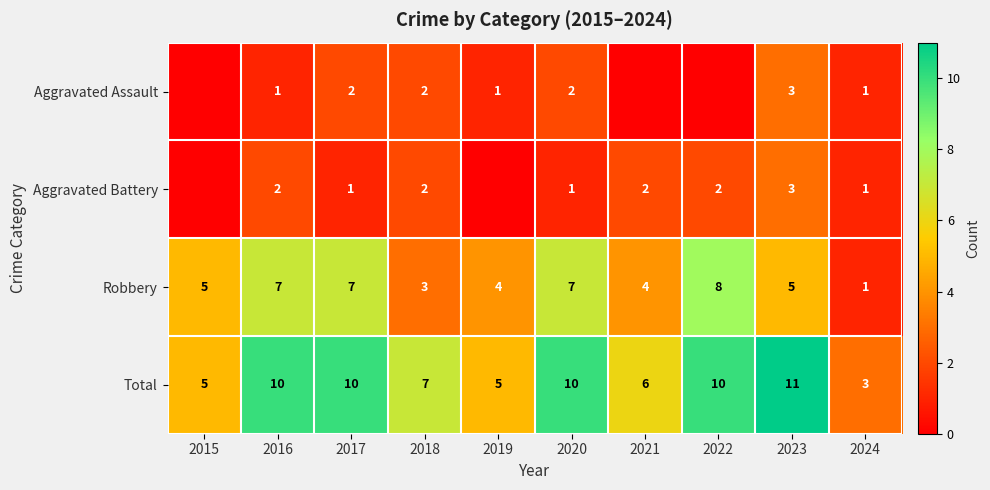

Rank the series at 2017 from lowest to highest value.

Aggravated Battery, Aggravated Assault, Robbery, Total